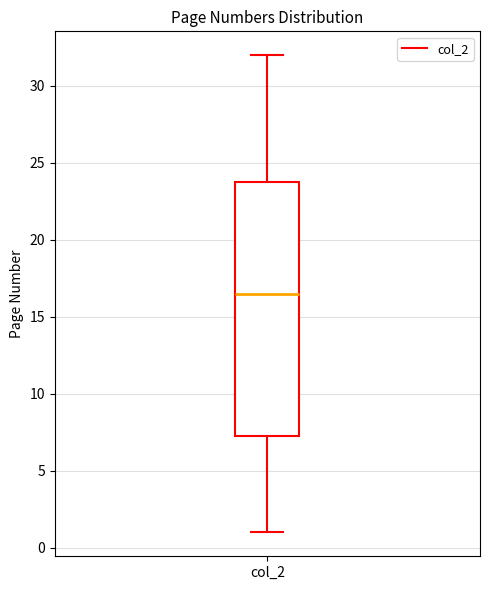

Where is the lower edge of the box for col_2 on the y-axis? The values are not printed on the chart, so give them approximately, as read against the axis.

7.5